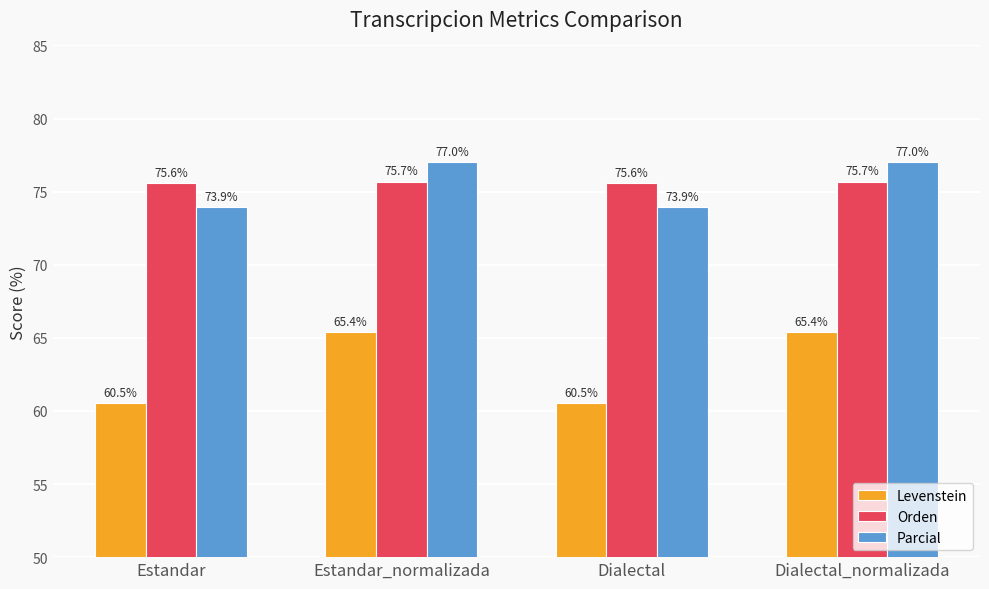

Reading left to right, extract all data points from this chart.

Levenstein: 60.5	65.4	60.5	65.4
Orden: 75.6	75.7	75.6	75.7
Parcial: 73.9	77.0	73.9	77.0